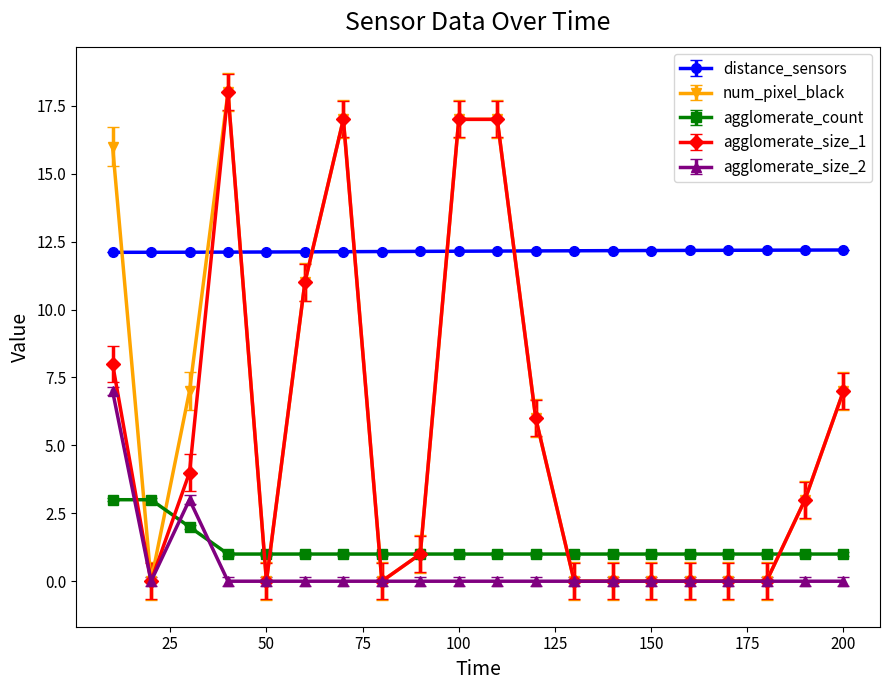

True or false: agglomerate_size_2 has more than 0 points higher than both neighbors.

True